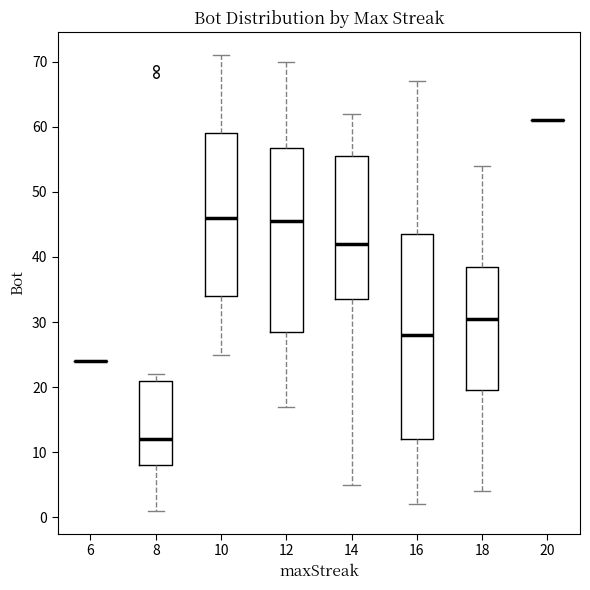

Which box is the tallest, from its lower edge to its upper edge?

16